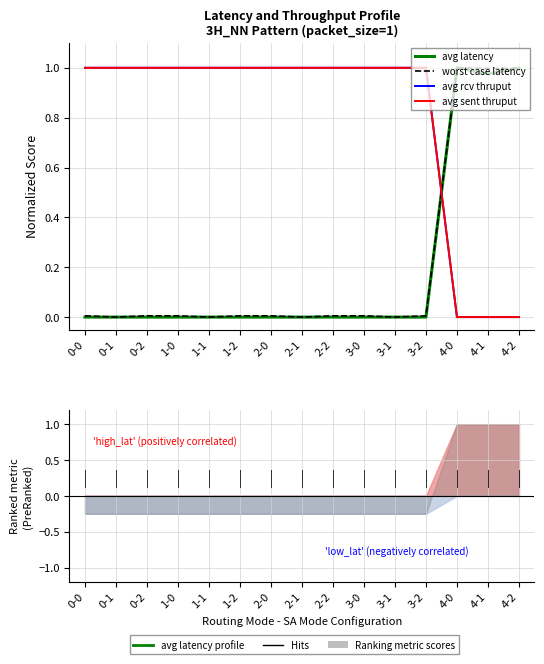

What is the total value across all series at 0-1?

2.0